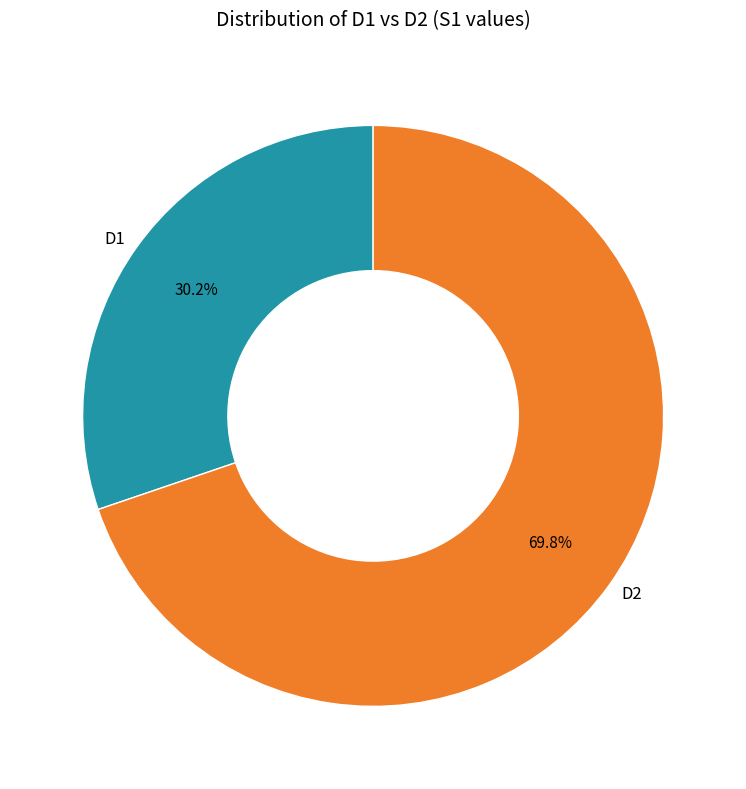

Is there a majority slice in this chart?

Yes